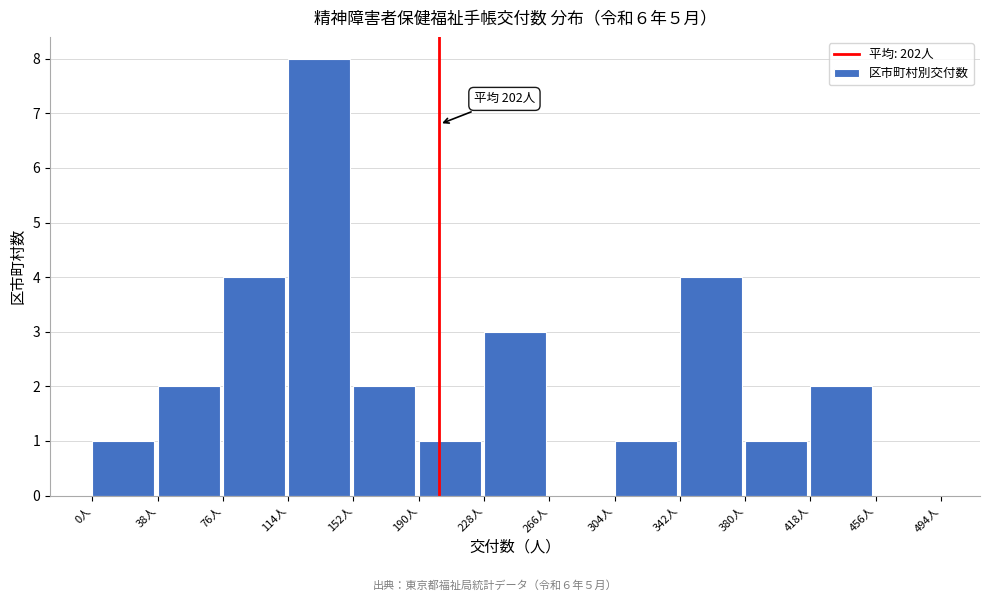

Over which range of the x-axis is the bar tallest?

114 to 152